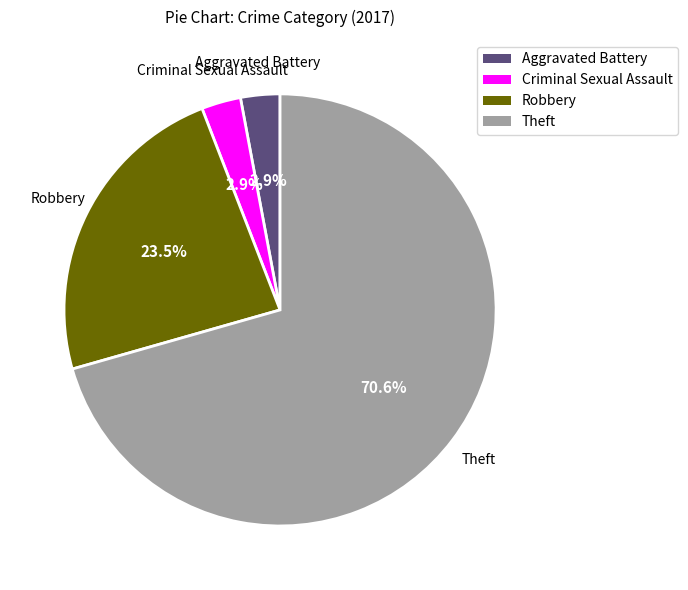

Count the number of slices in the pie.

4